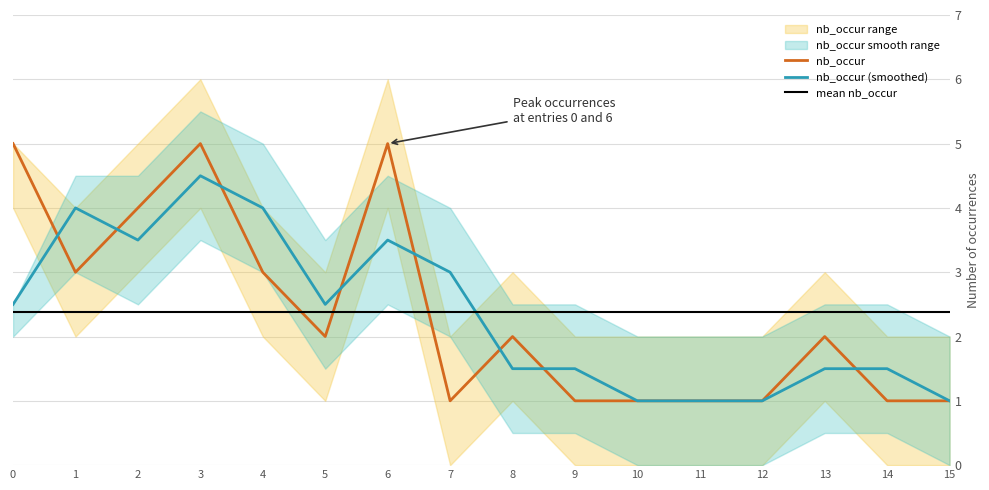

What value does the nb_occur (smoothed) series have at 2?

3.5